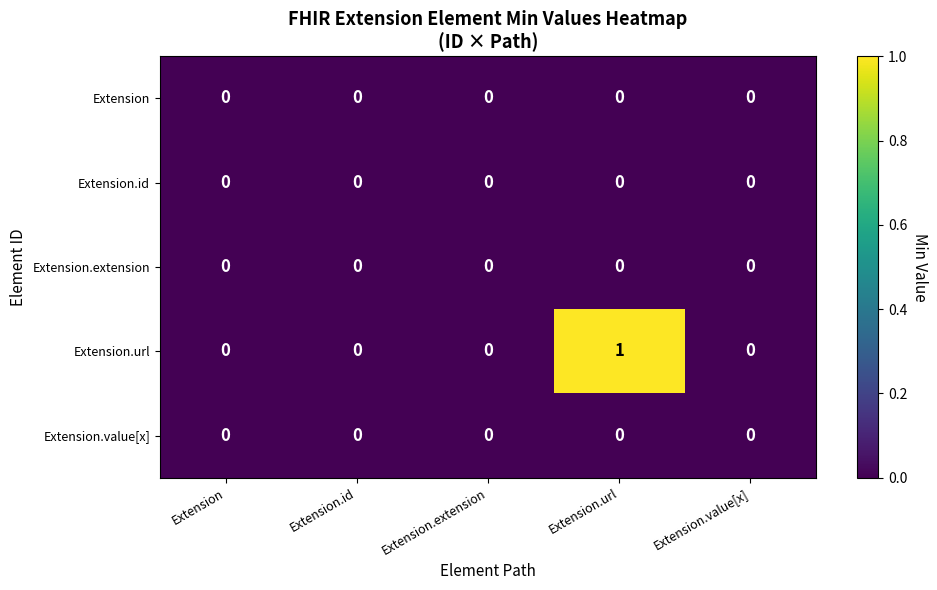

What is the greatest value displayed?

1